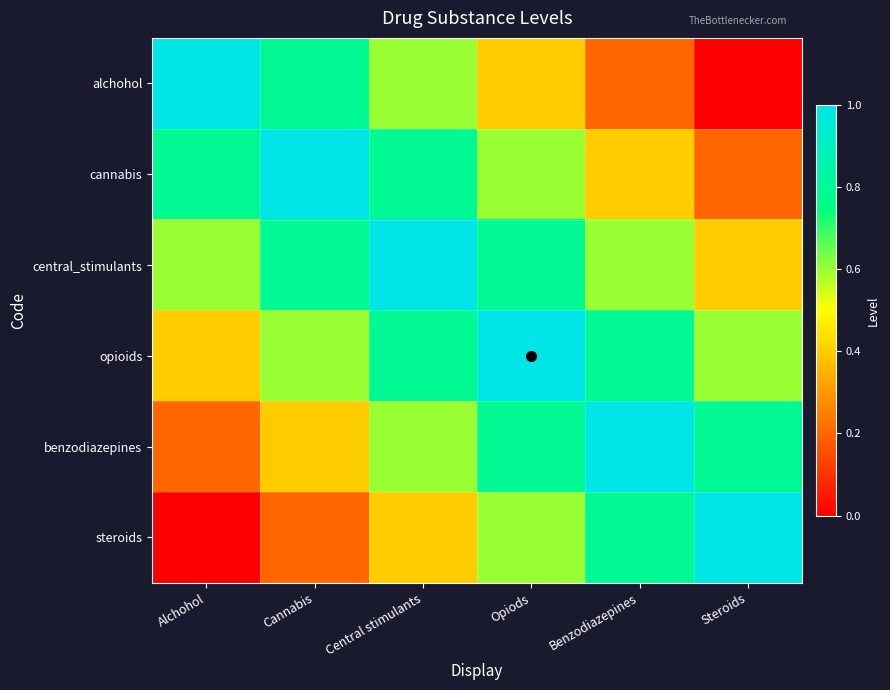

Which series has the largest range (max minus min)?

alchohol